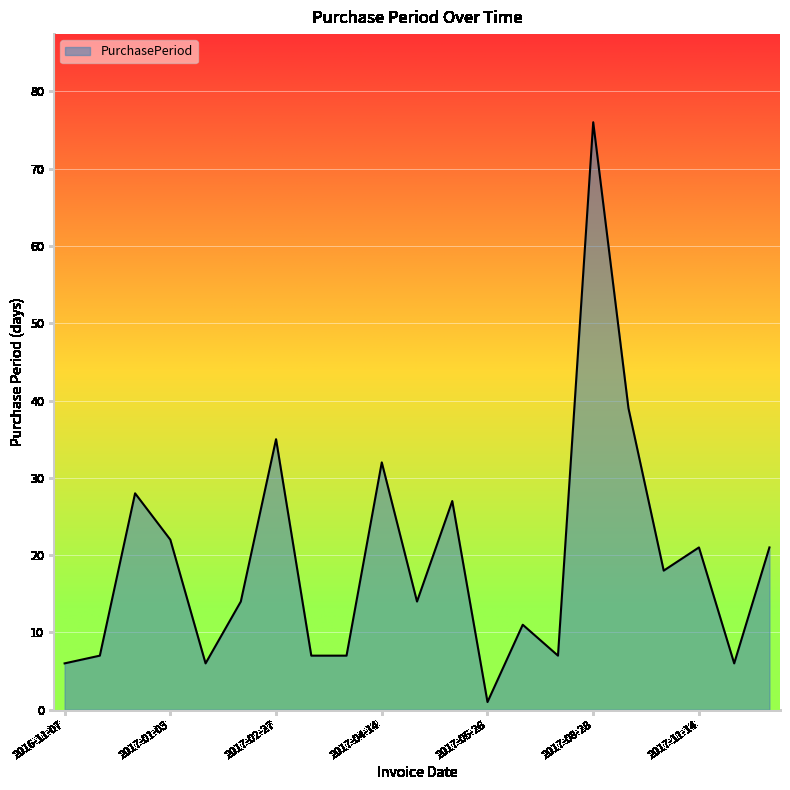

What is the greatest value displayed?

76